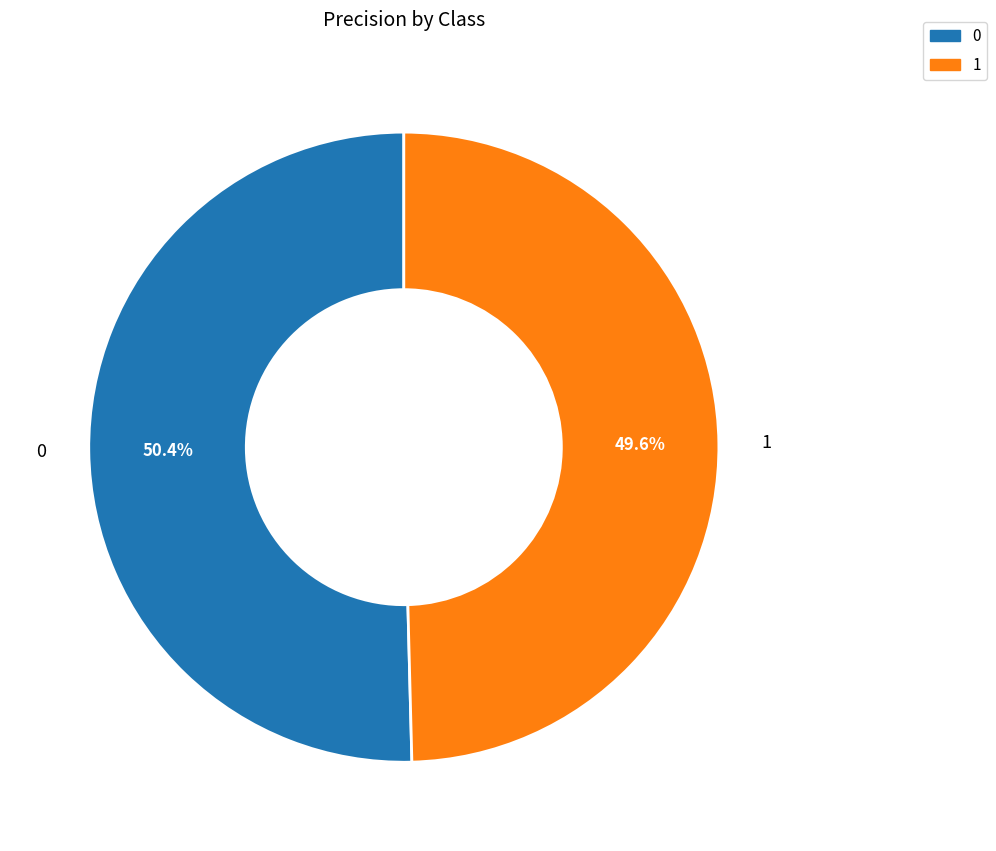

Is there any slice that represents more than half of the pie?

Yes